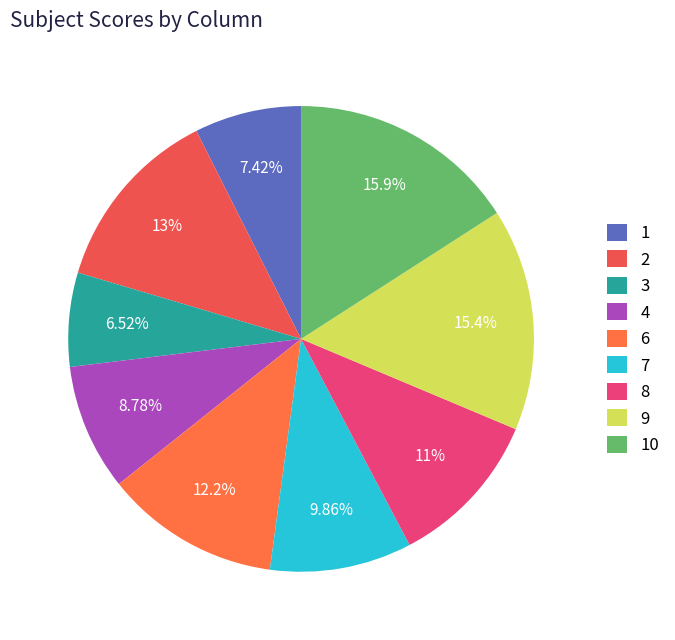

How many slices are in this pie chart?

9